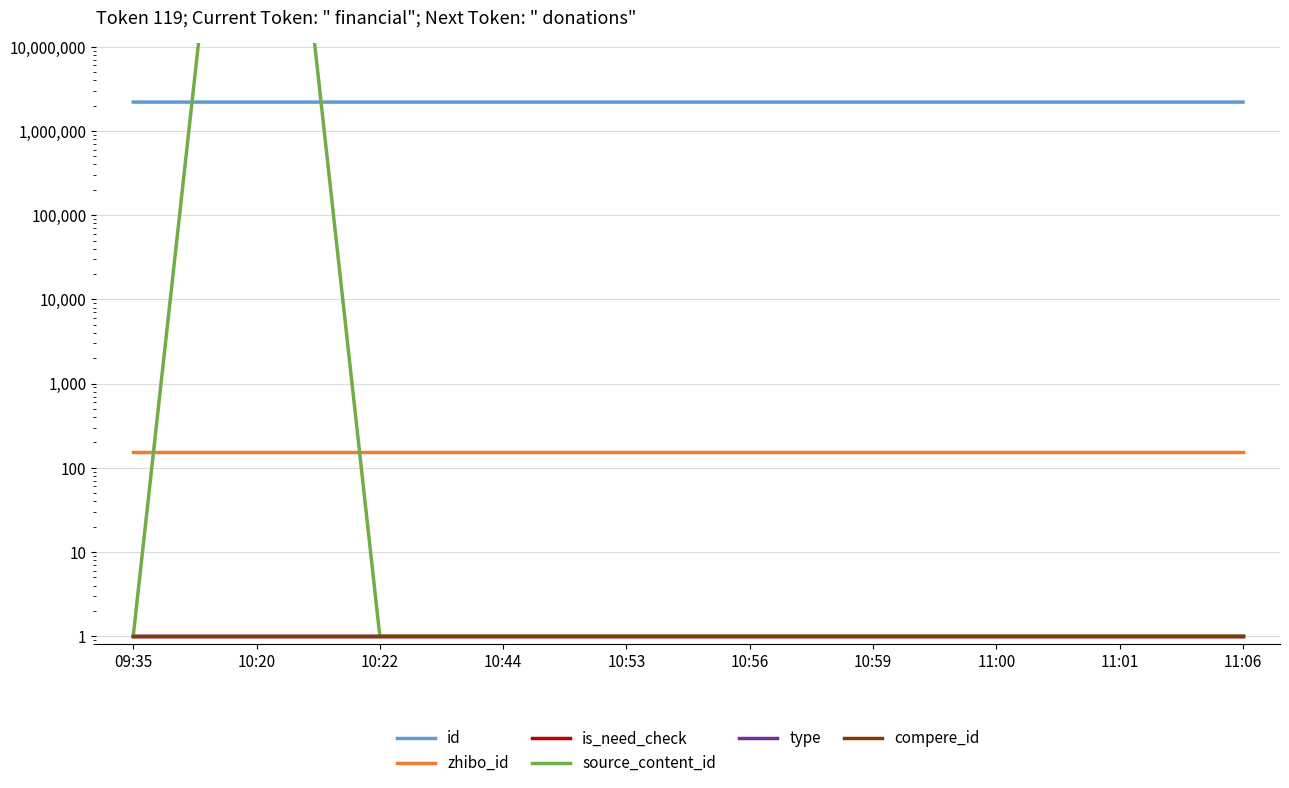

At which label is source_content_id closest to 10105305051021?

09:35